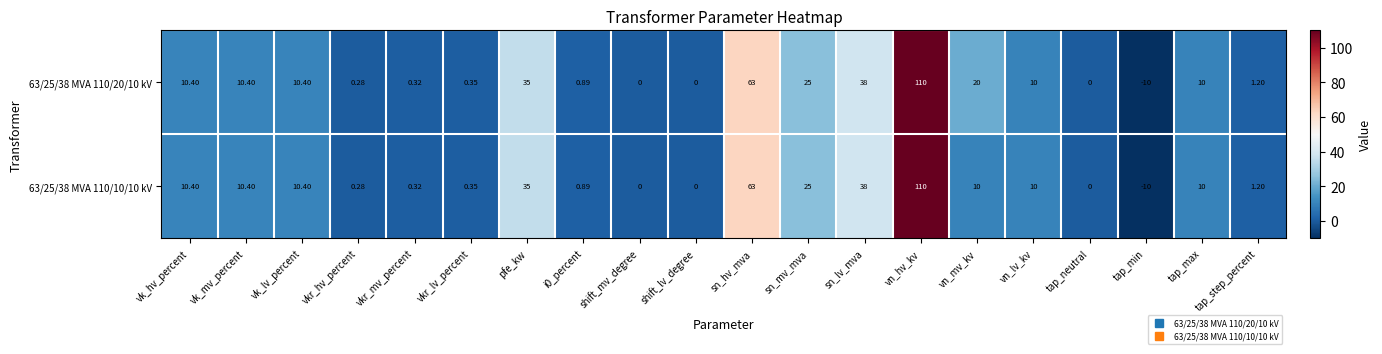

At which category is the sum across all series the highest?

vn_hv_kv